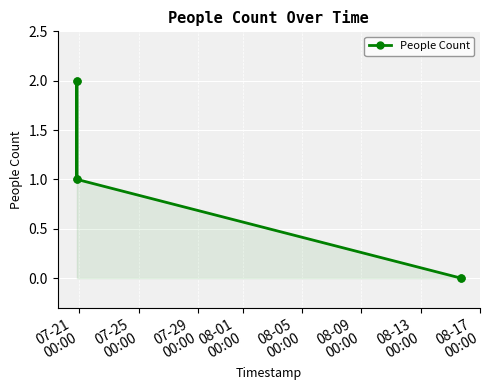

True or false: there are more than 1 points higher than both neighbors.

False